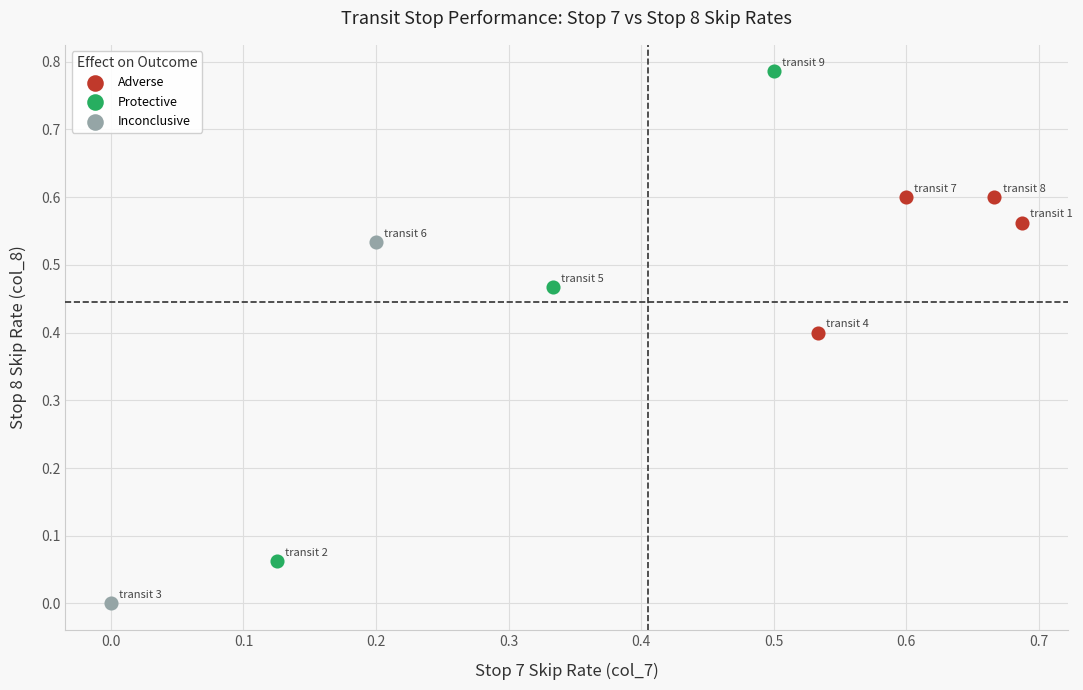

Which series has the largest Y range (max minus min)?

Protective